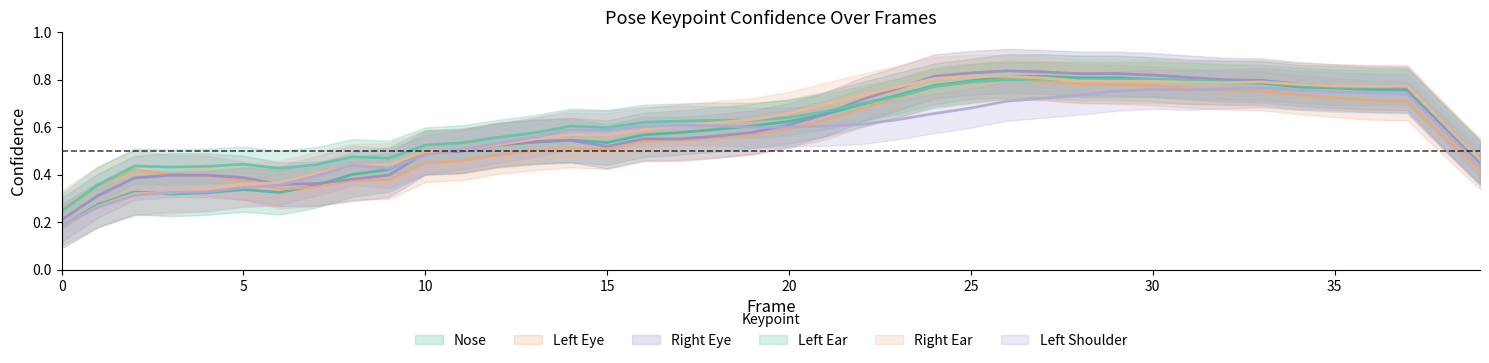

How many interior local valleys does the a_left_eye_confidence series have?

12